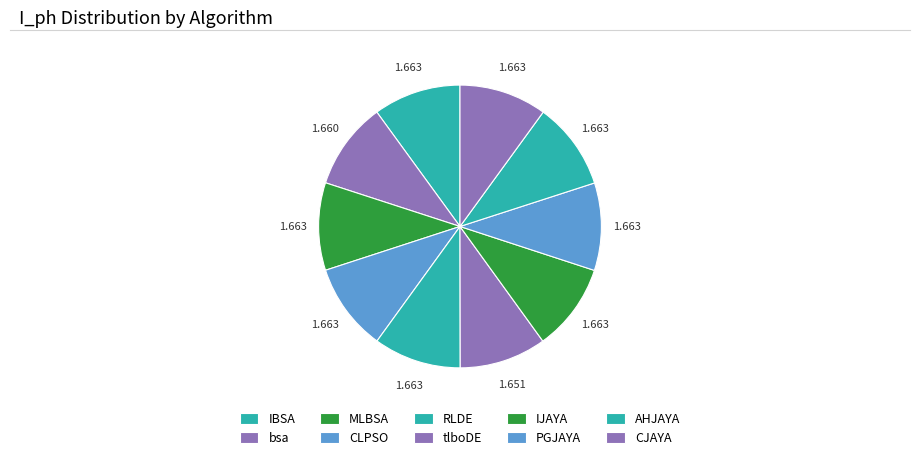

Which slice is the largest?

PGJAYA